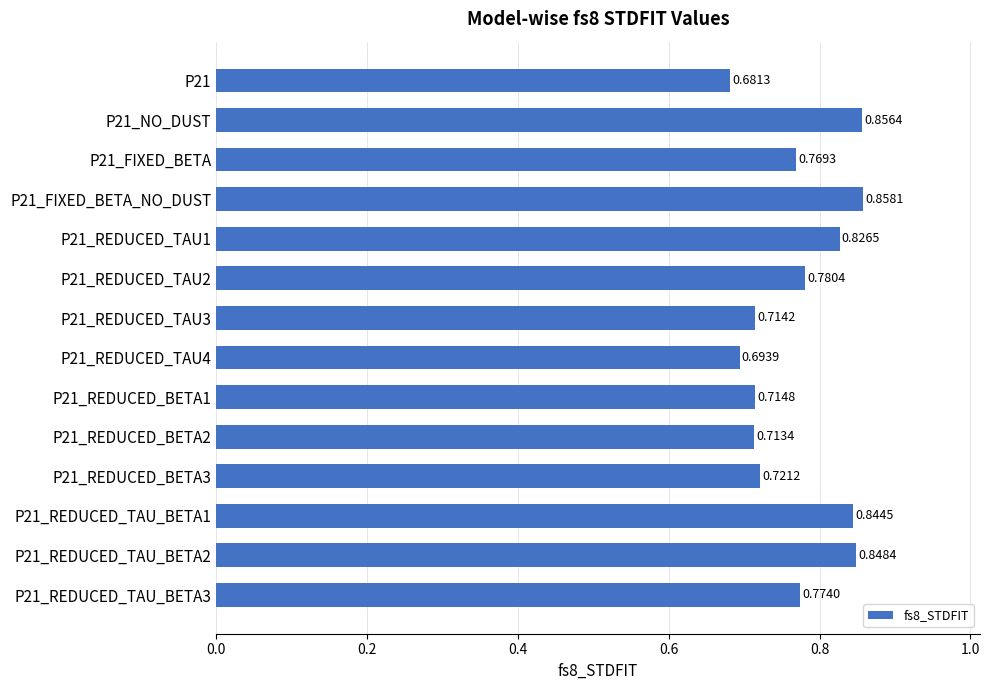

Which has a higher value, P21 or P21_REDUCED_TAU4?

P21_REDUCED_TAU4